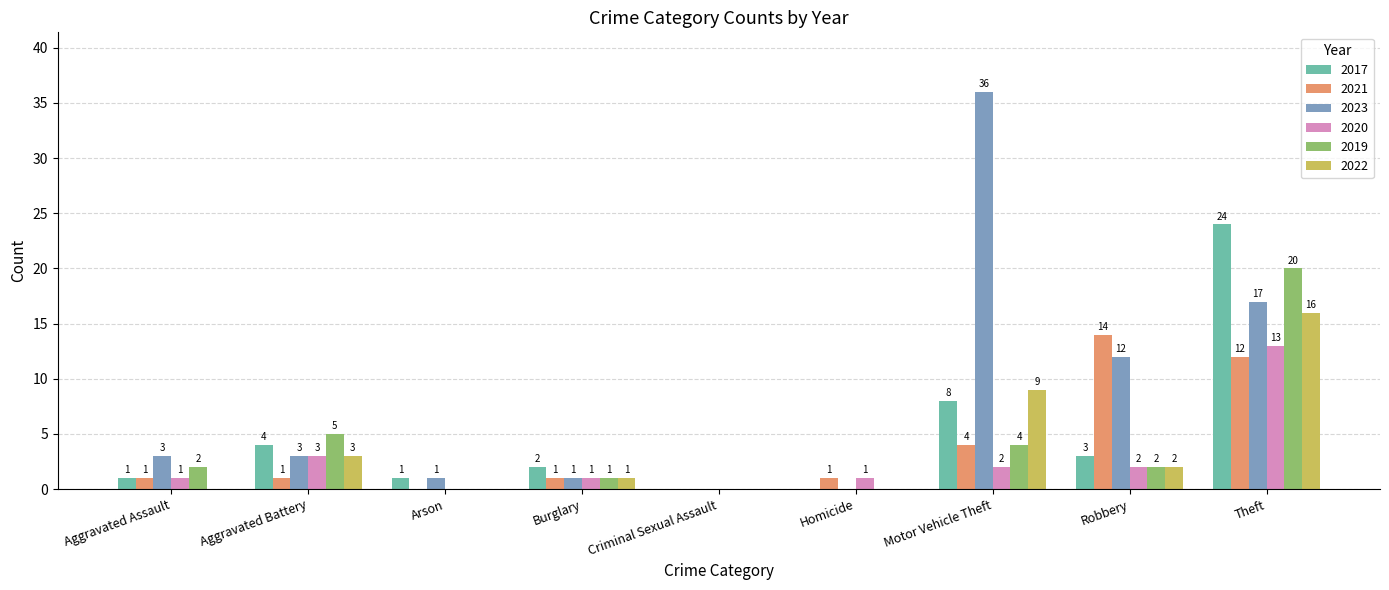

How many groups of bars are there?

9